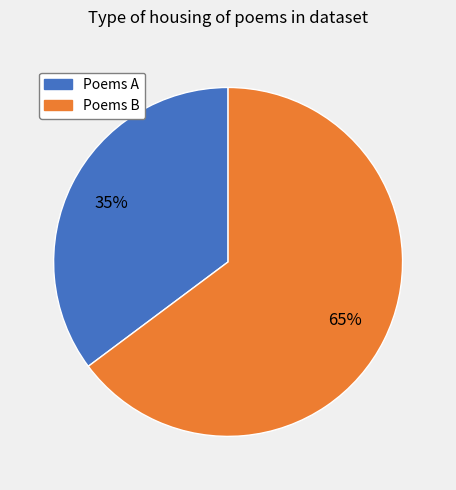

To the nearest percent, what is the difference between the largest and smallest slice percentages?

30%